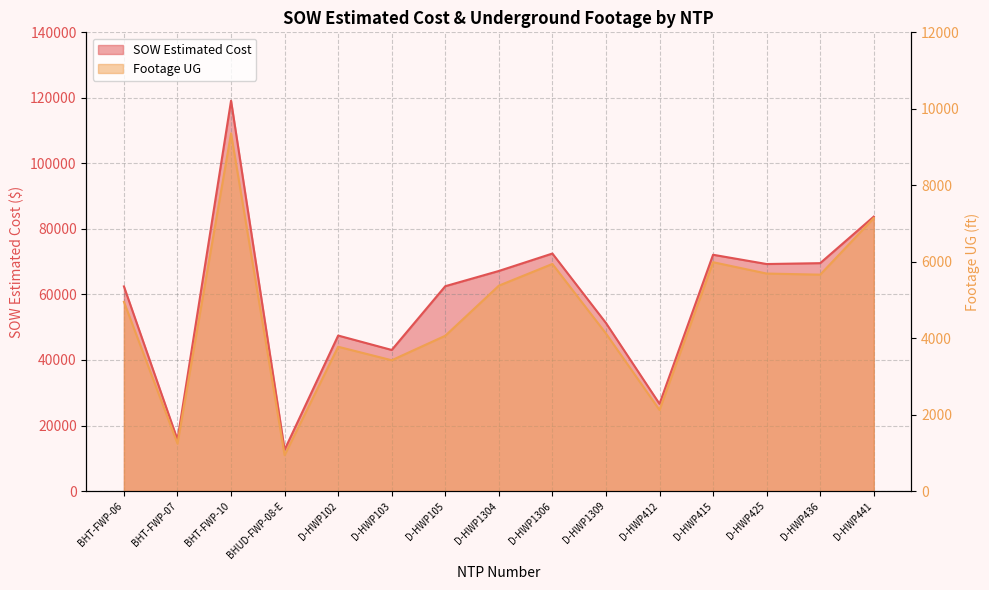

True or false: SOW Estimated Cost and Footage UG intersect in this chart.

False